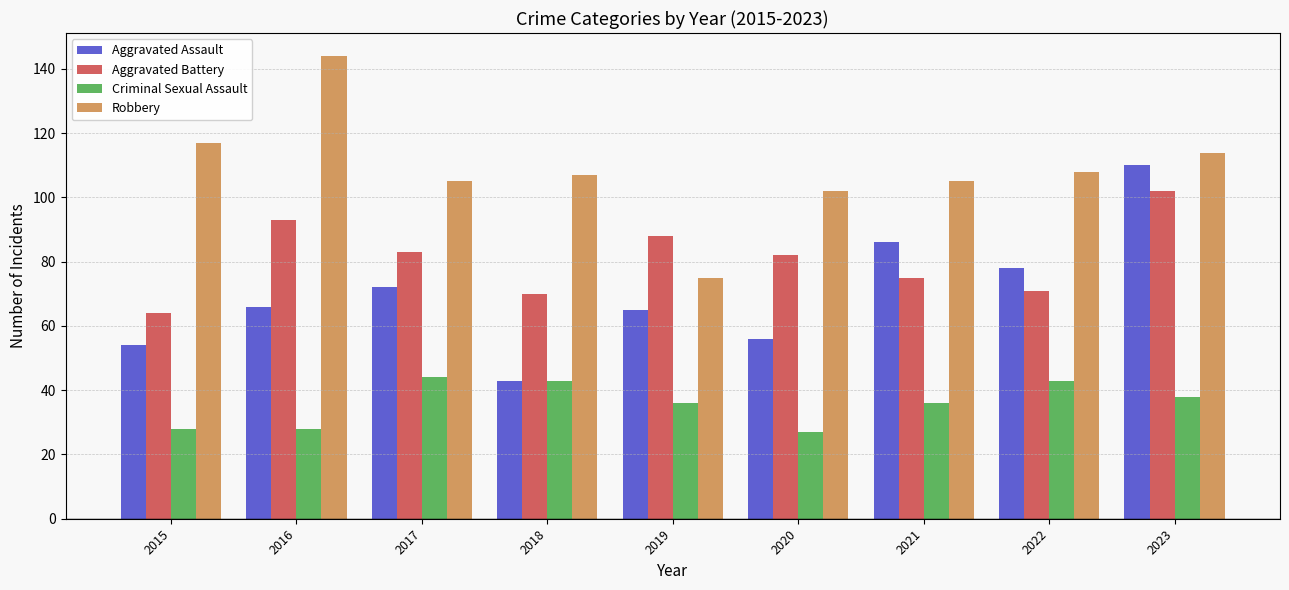

Are the bars horizontal?

No